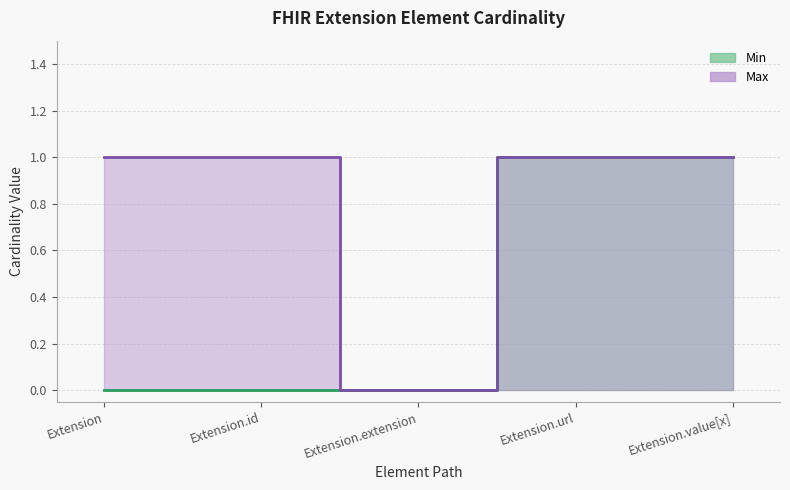

What is the sum of all Max values?

4